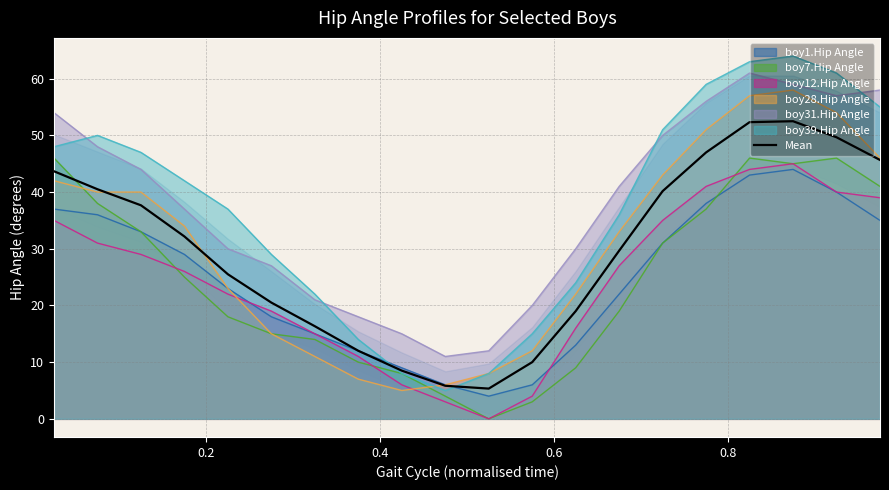

What is the minimum value for boy28.Hip Angle?

5.0